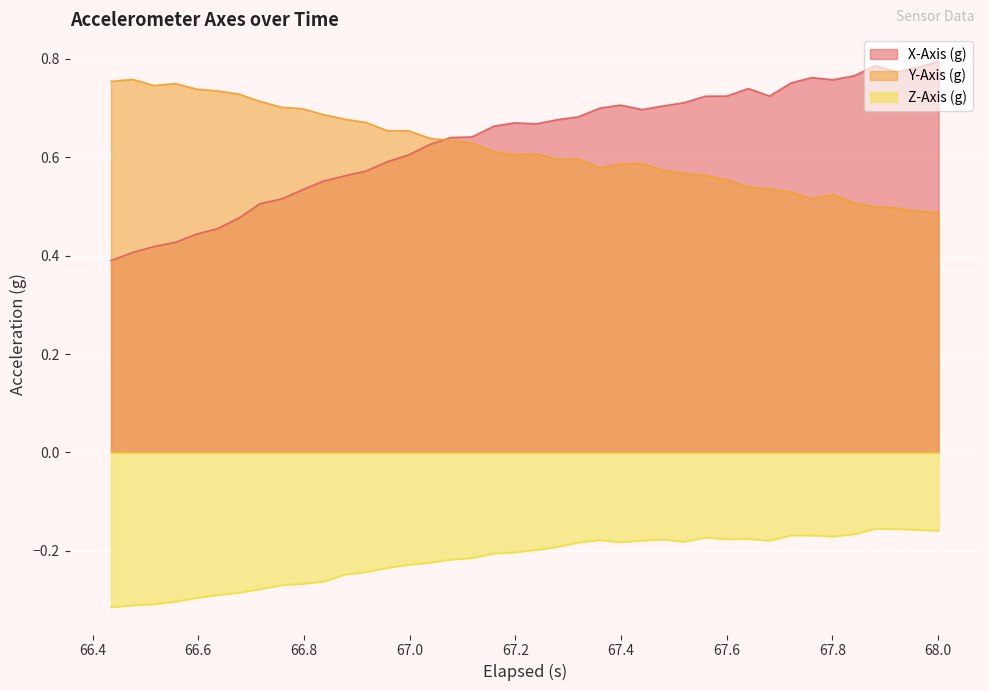

What are all the series names shown in the legend?

X-Axis (g), Y-Axis (g), Z-Axis (g)